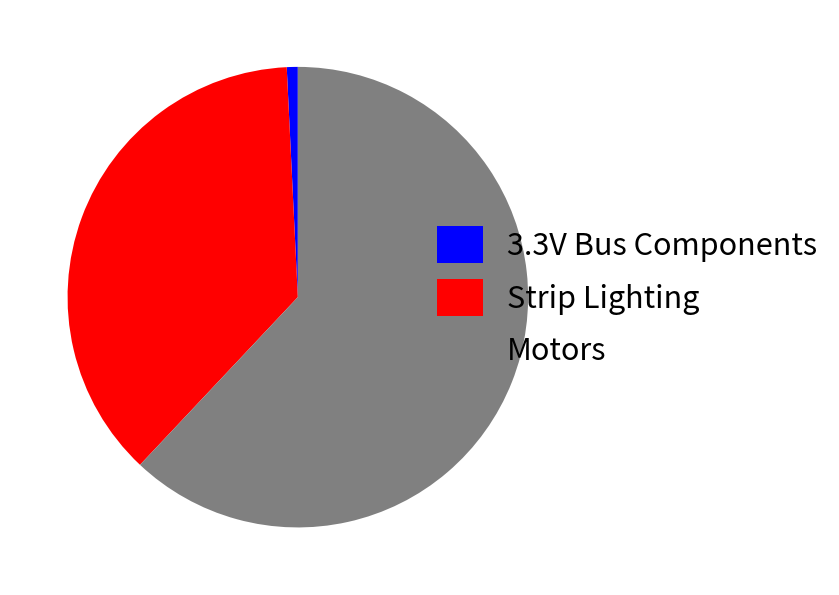

Is the sum of Motors and Strip Lighting greater than half?

Yes